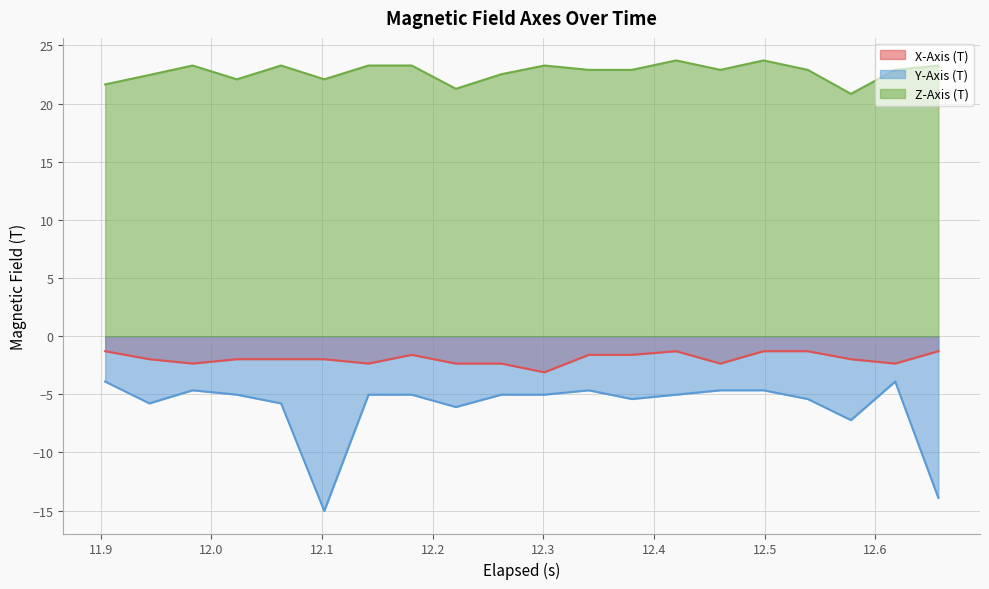

What is the average value of the Z-Axis (T) series?

22.7